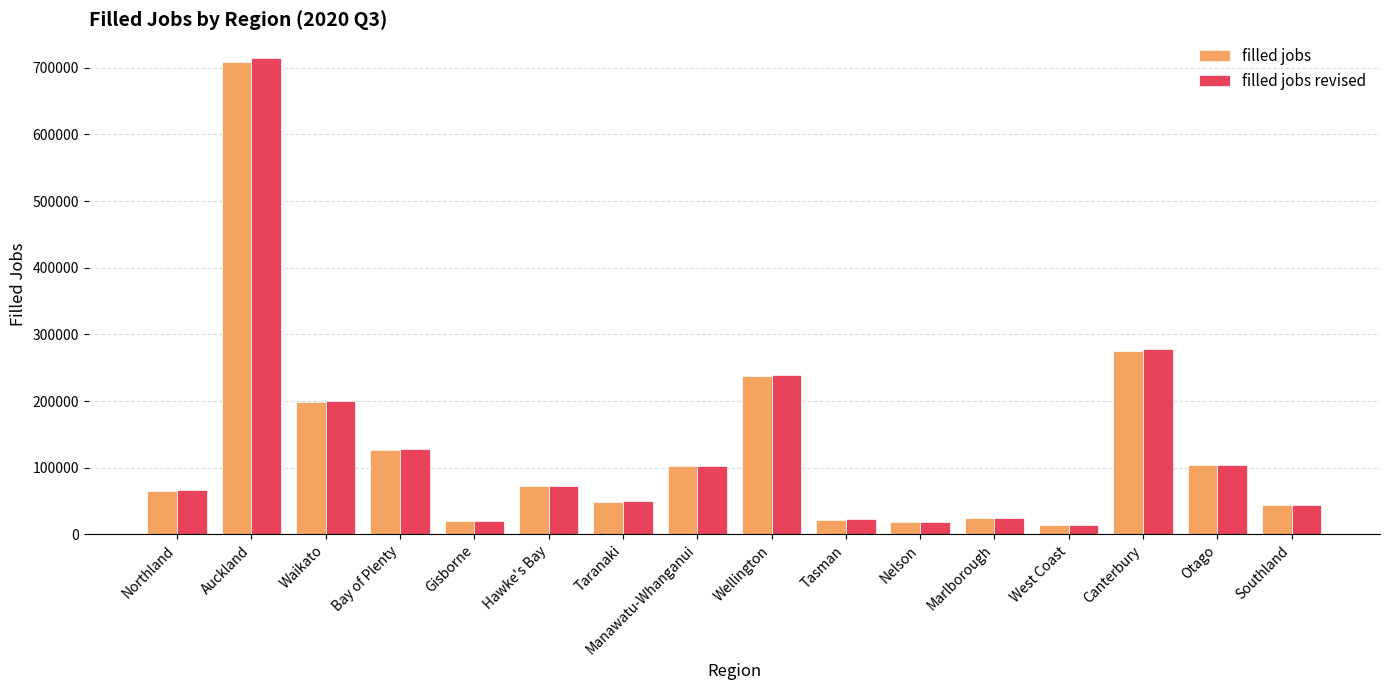

What is the value of the filled jobs bar at the 12th from the left?

24745